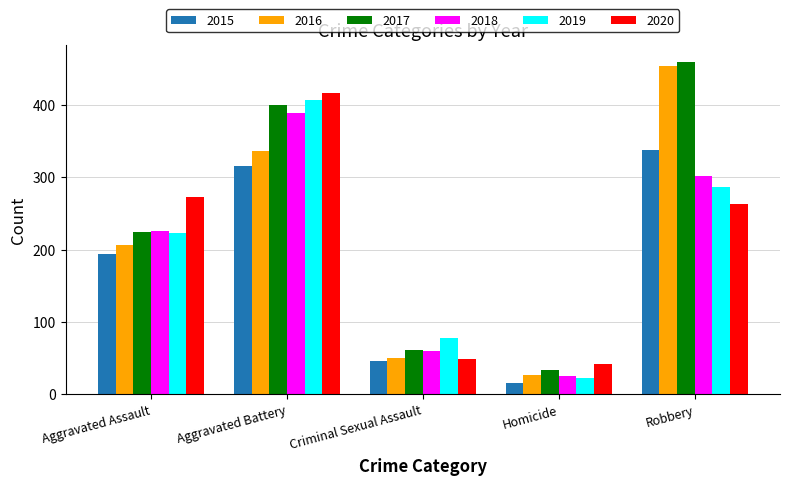

Where is 2017 nearest to the value 246?

Aggravated Assault